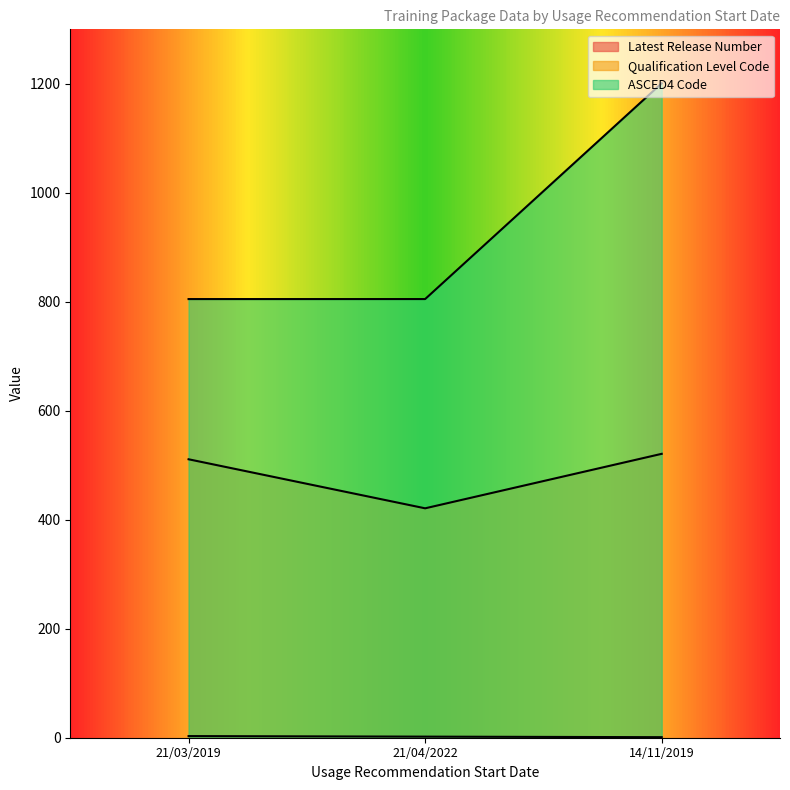

What is the label of the 2nd point from the left?

21/04/2022